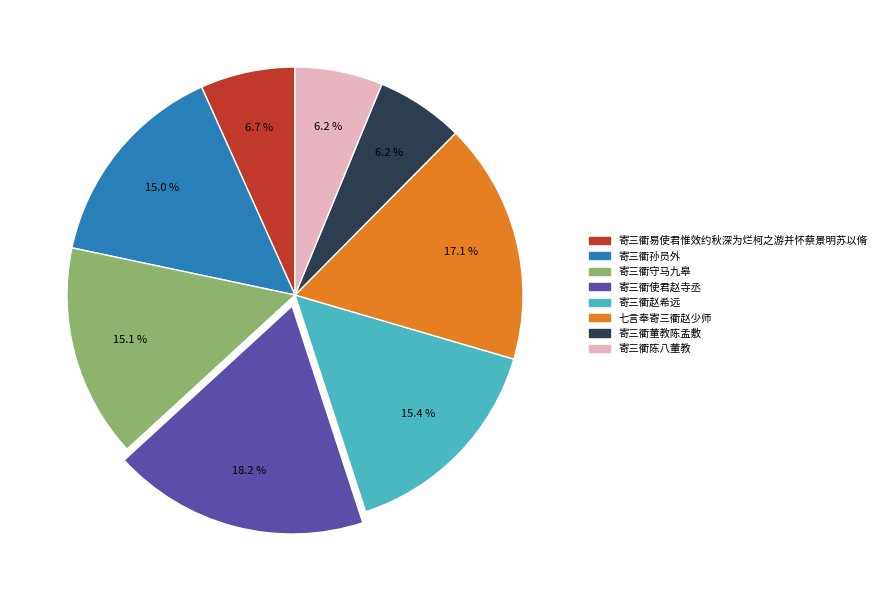

Is there a majority slice in this chart?

No